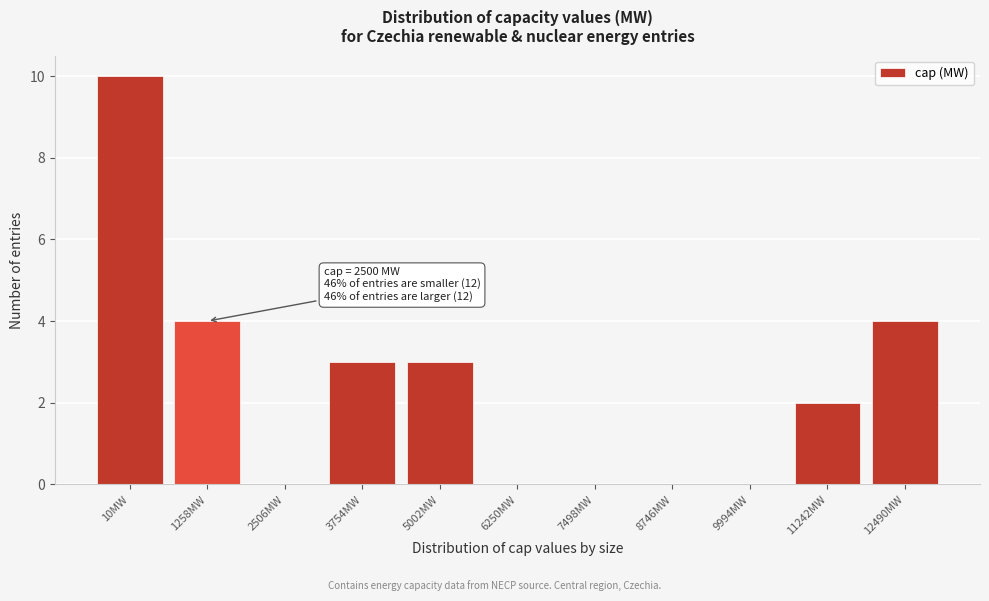

Reading right to left, transcribe all the data shown in this chart.

12490MW=4	11242MW=2	9994MW=0	8746MW=0	7498MW=0	6250MW=0	5002MW=3	3754MW=3	2506MW=0	1258MW=4	10MW=10